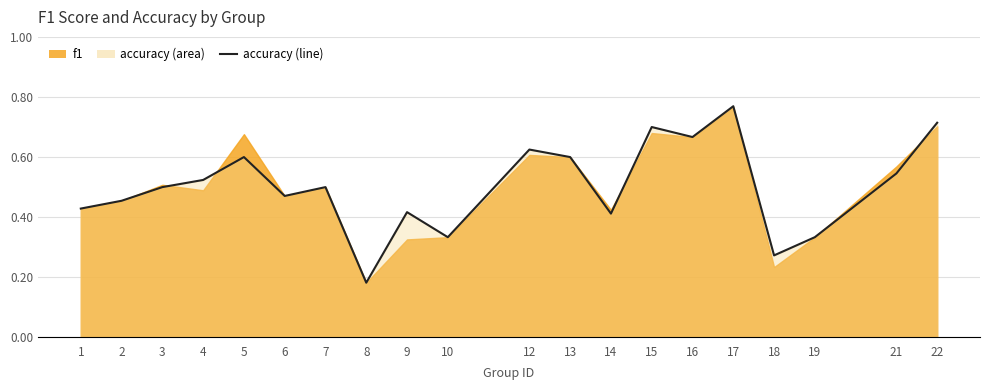

The value at 18 is 0.4. True or false?

False